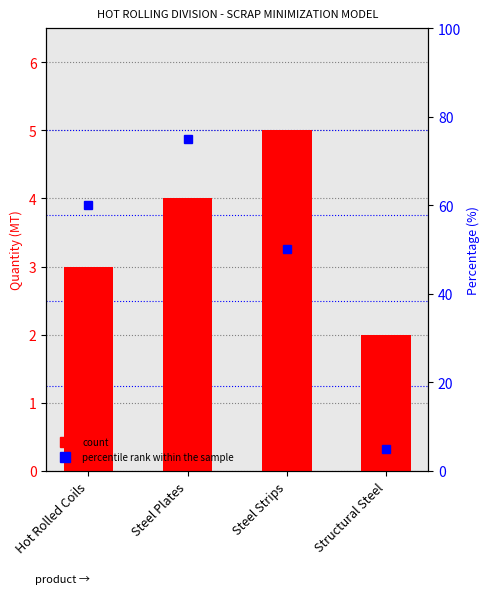

Reading left to right, transcribe all the data shown in this chart.

3	4	5	2